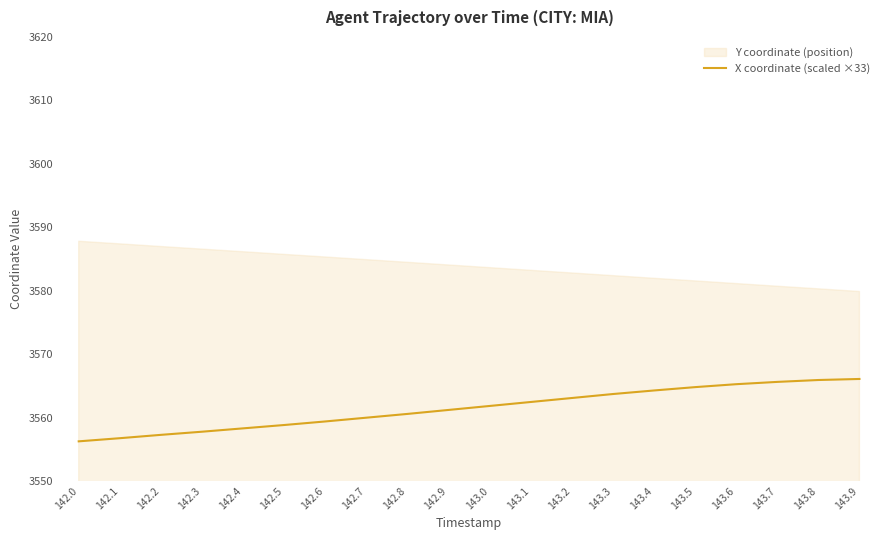

What is the highest value of the X coordinate (scaled ×33) series?

3566.1